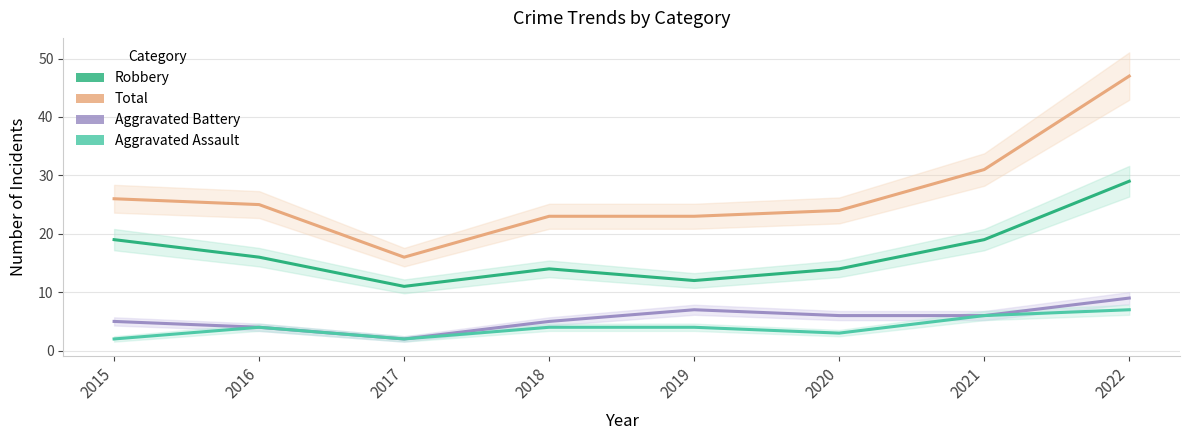

How many interior local valleys does the Total series have?

1